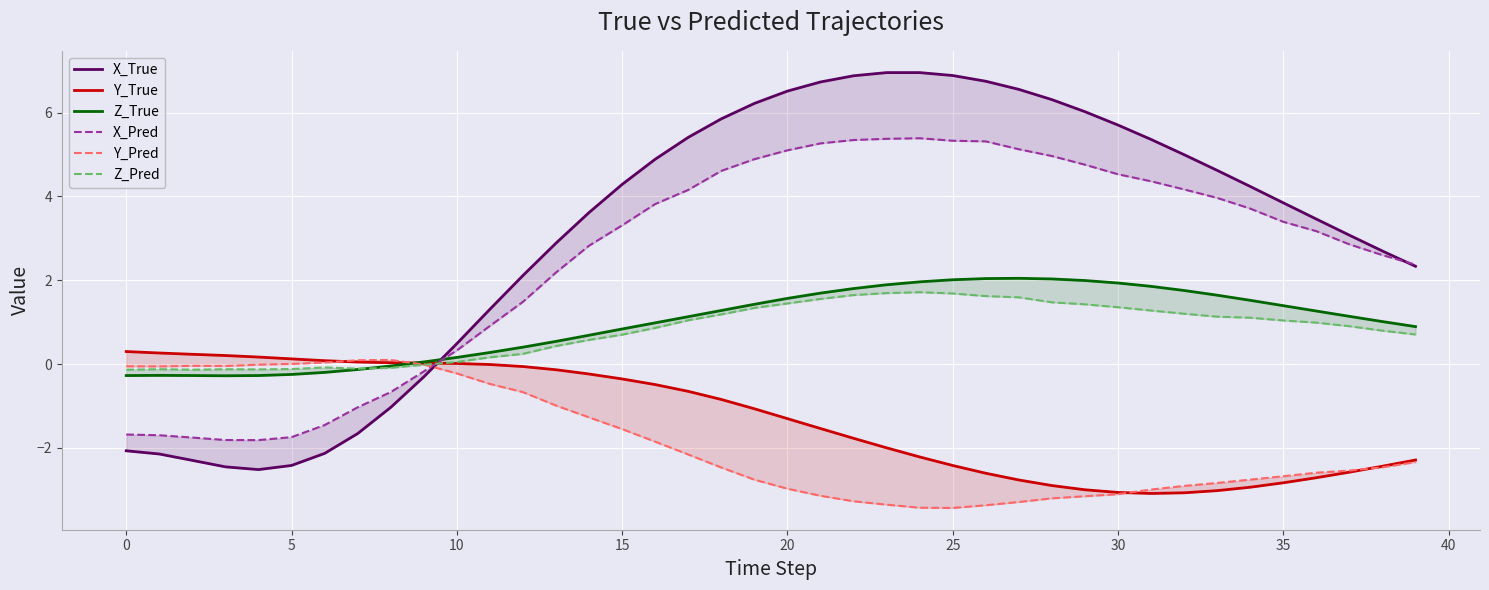

Is the value of X_True at 13 greater than the value of Z_True at 17?

Yes